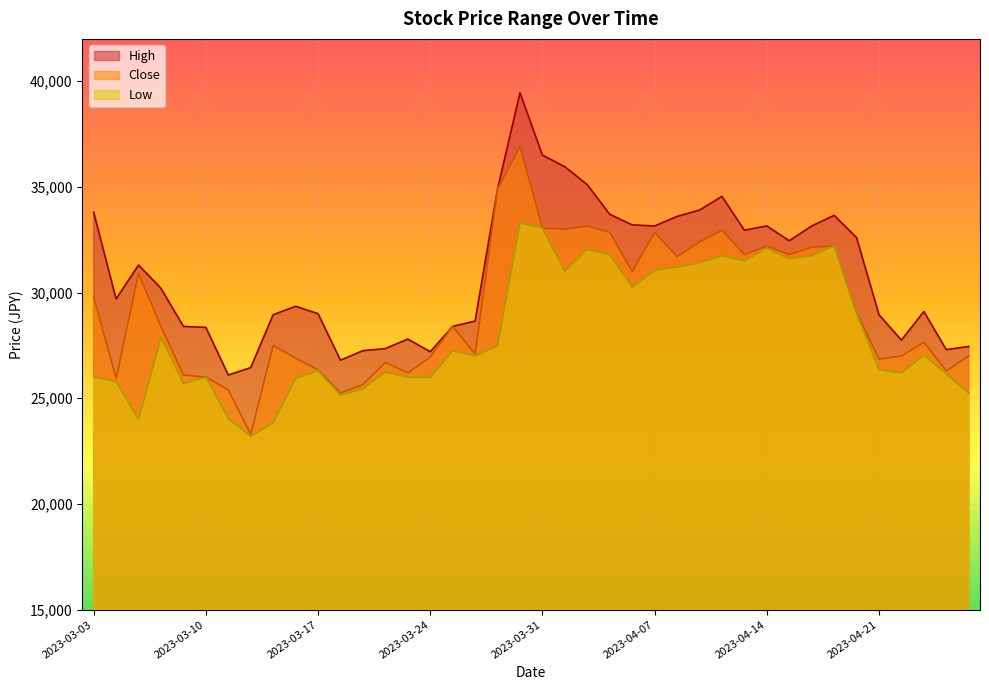

Which series has the largest range (max minus min)?

Close